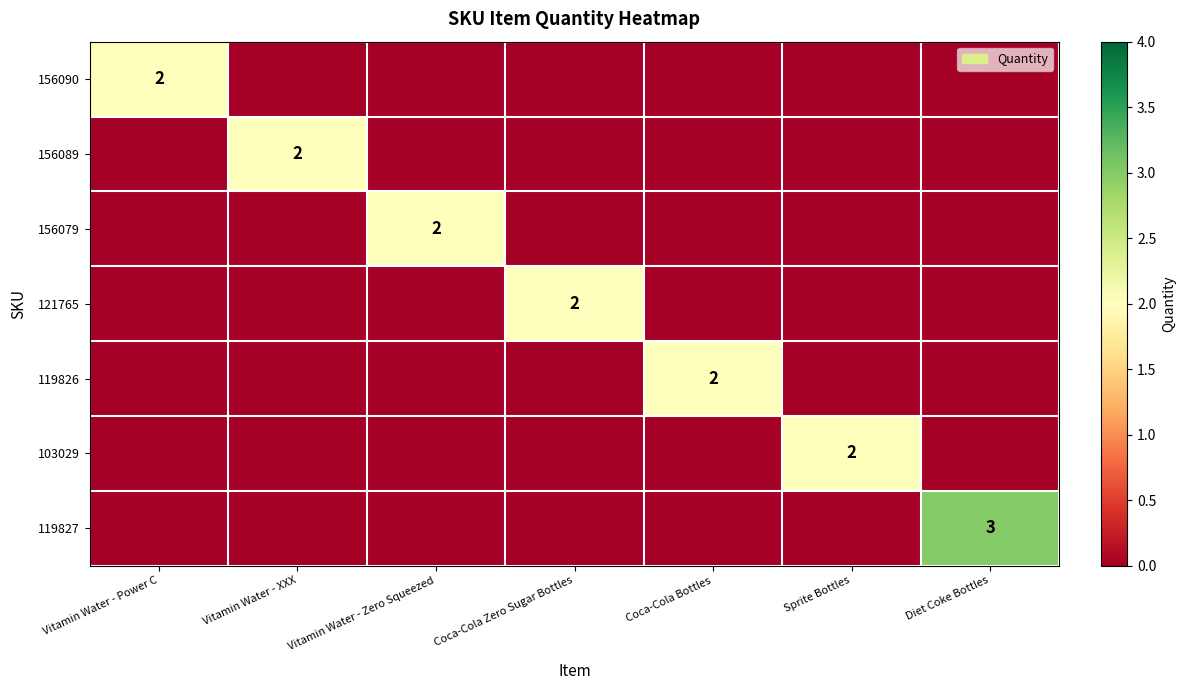

Rank the series by their maximum value, from lowest to highest.

156090, 156089, 156079, 121765, 119826, 103029, 119827